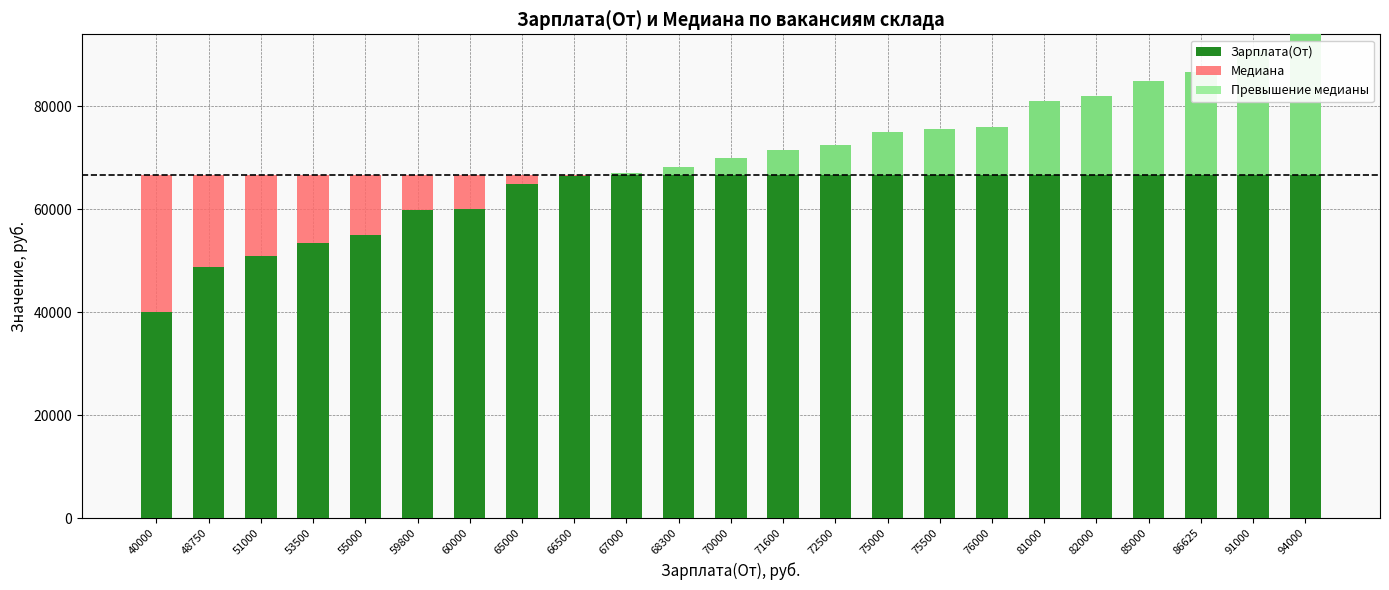

What is the total value across all series at 66500?

66750